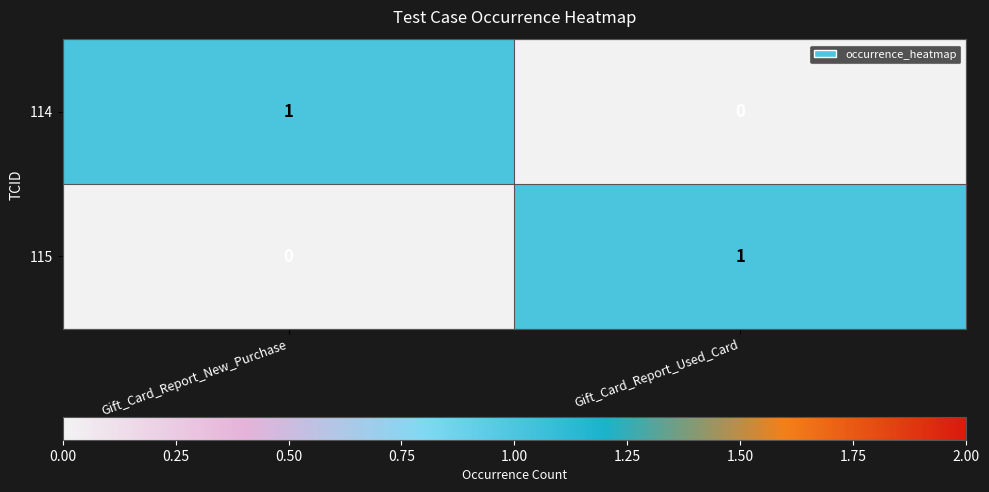

True or false: 115 has a value of 1 at Gift_Card_Report_Used_Card.

True